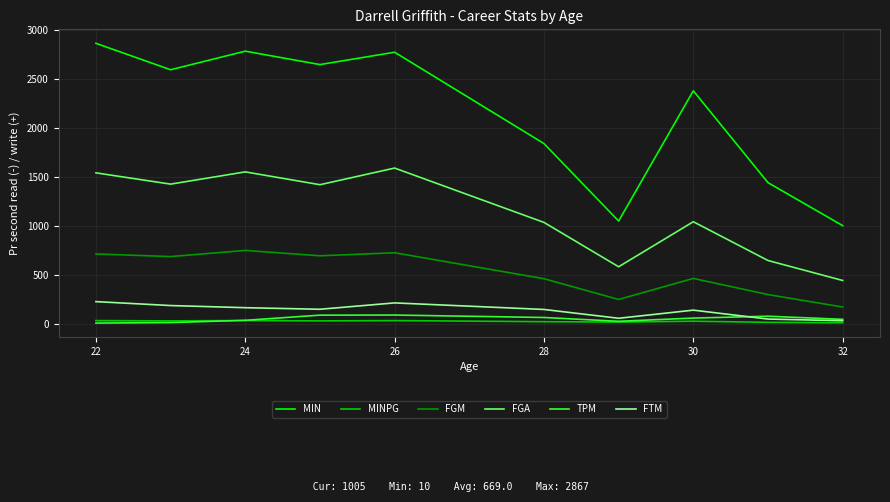

True or false: MIN and FTM intersect in this chart.

False